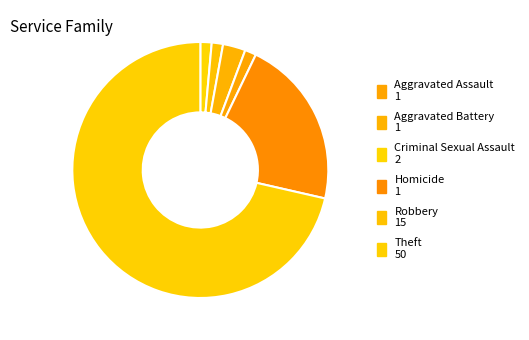

How many segments does this pie chart have?

6